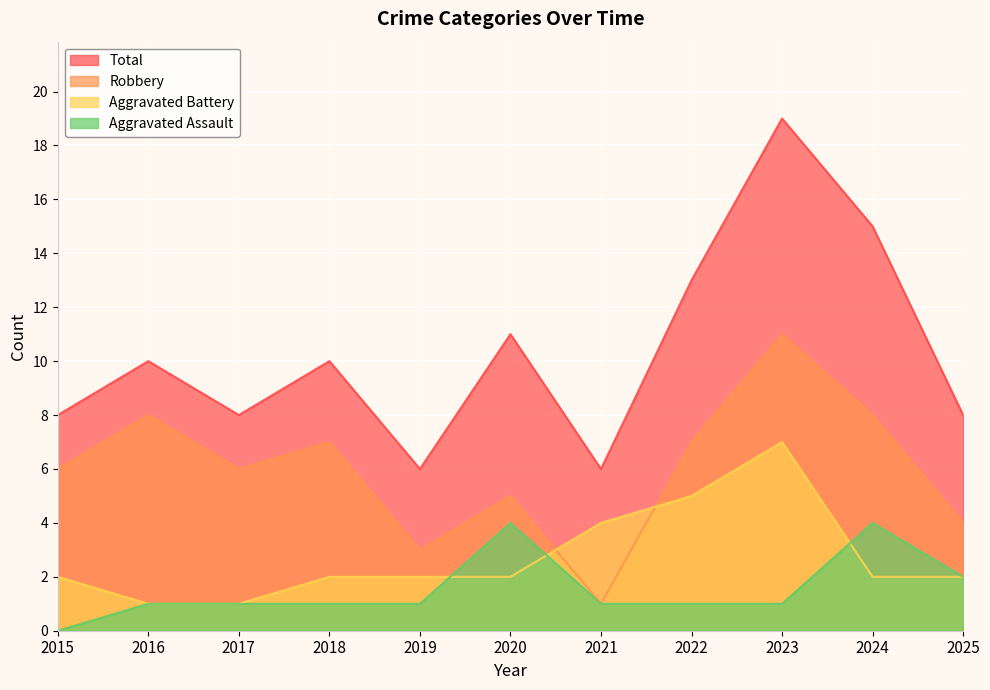

At which category does Total reach its first local valley?

2017